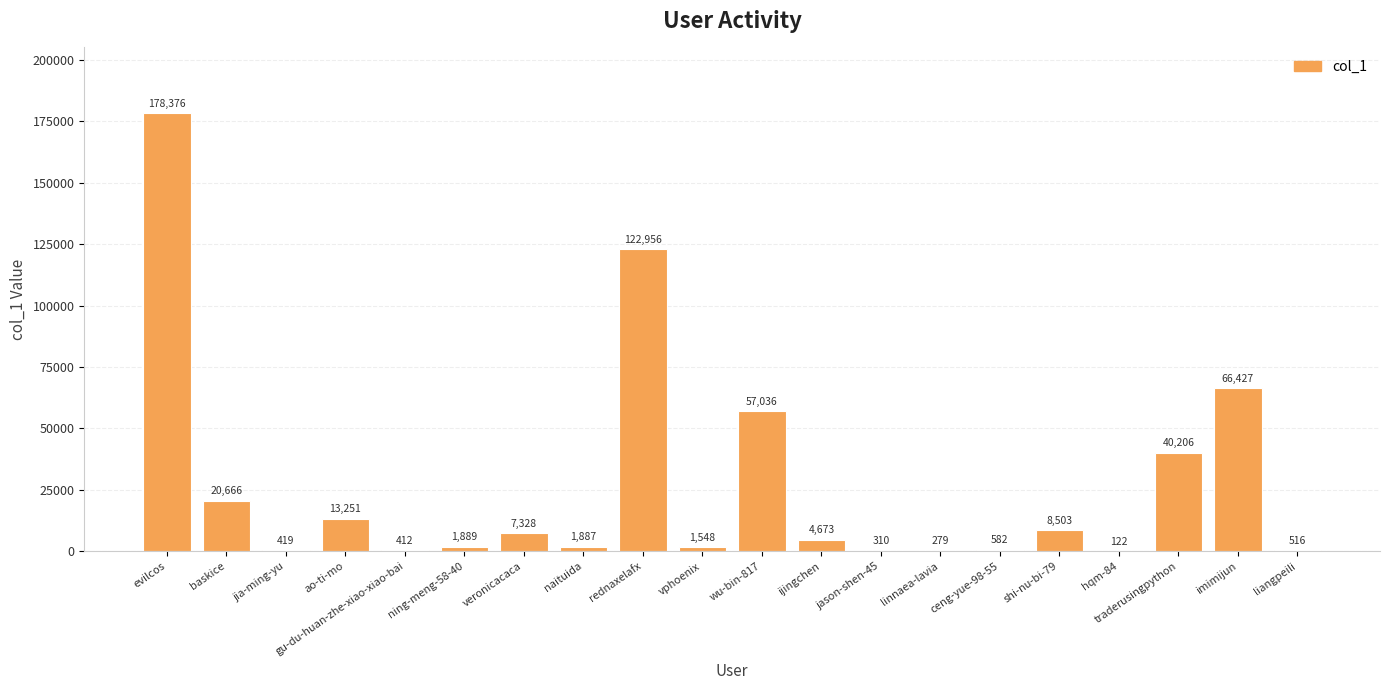

What is the maximum value shown in the chart?

178376